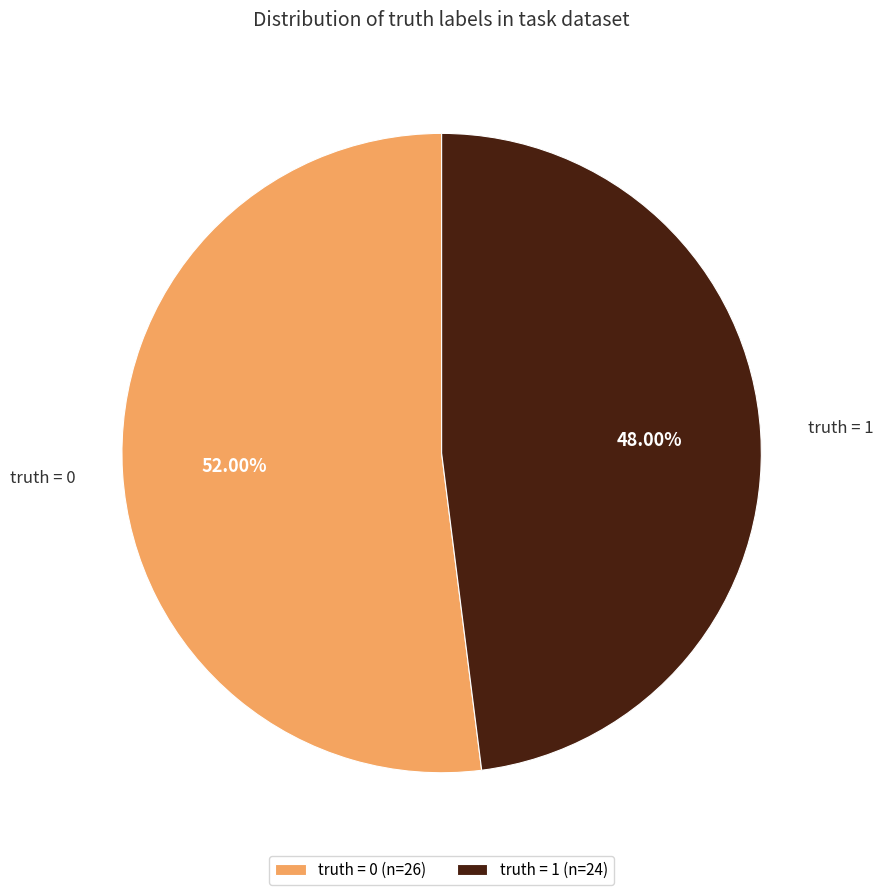

Does any single category account for the majority?

Yes